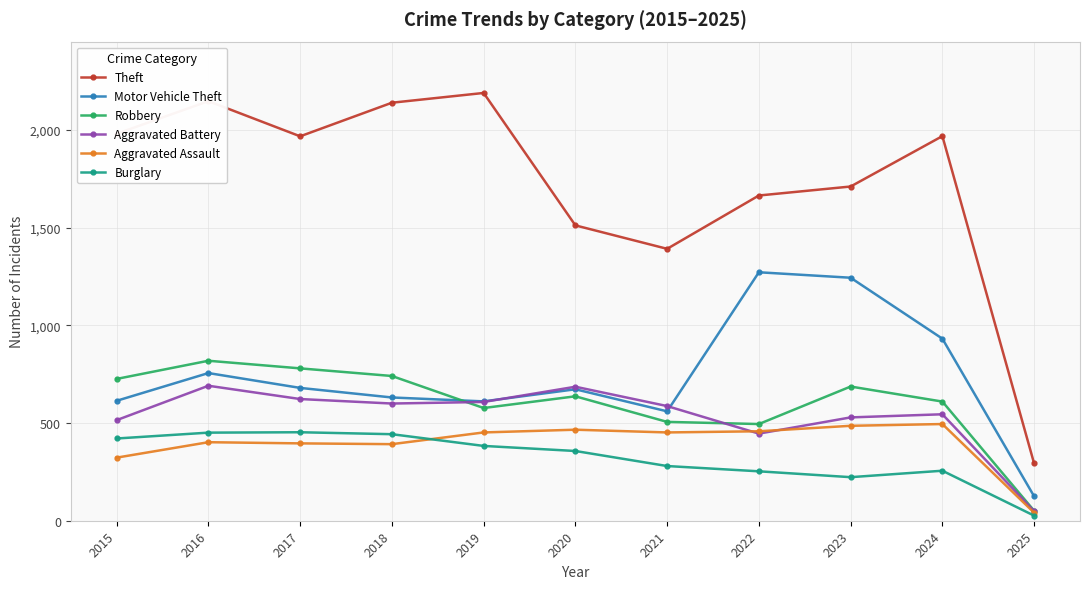

The Theft series shows 1665 at 2022. True or false?

True